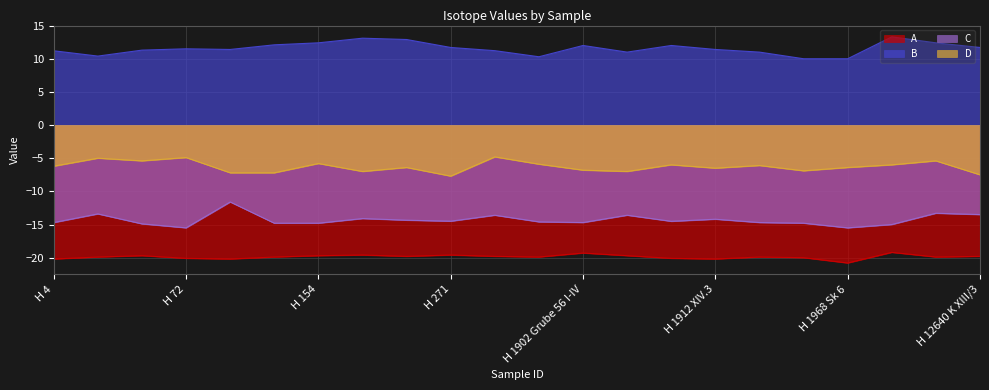

What is the spread (max minus min) of values at H 270?

32.7